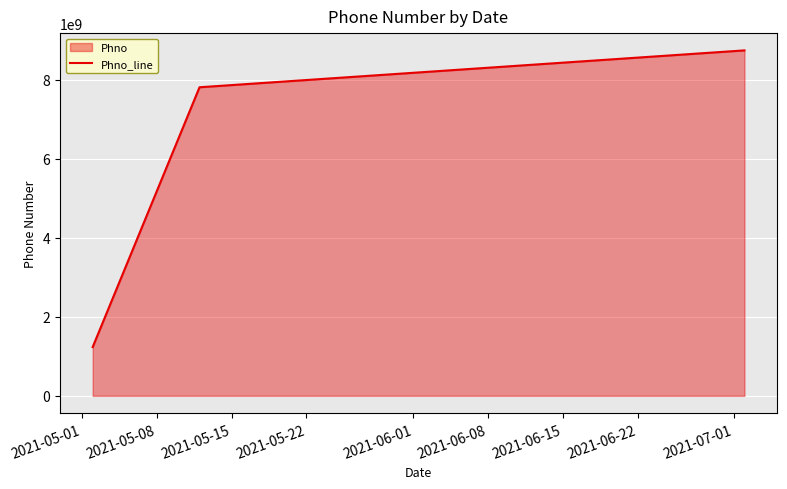

What is the difference between the maximum and minimum values?

7511123340